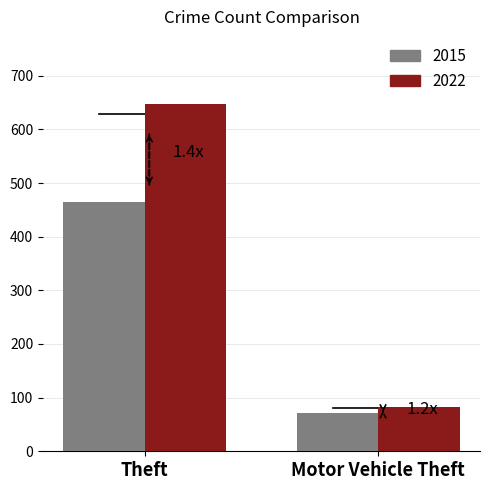

Which series has the widest spread of values?

2022